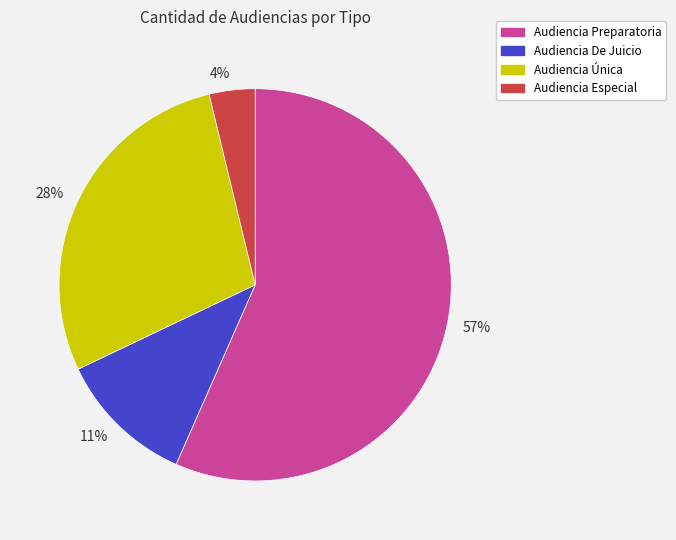

The 11% slice represents 11% of the pie. True or false?

True